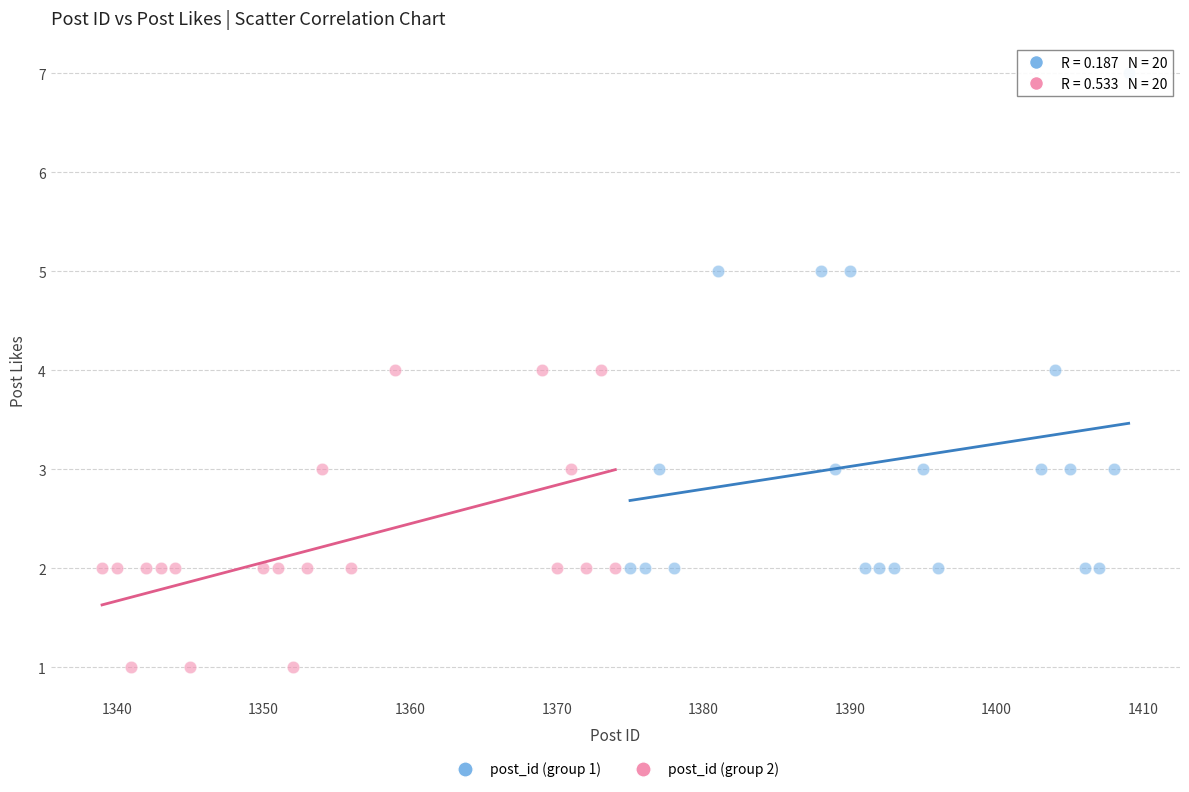

Which series contains the highest Y value?

post_id (group 1)